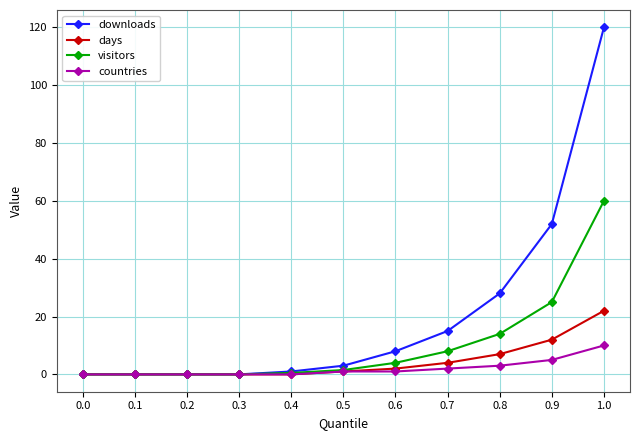

List the series in order of their peak value, highest first.

downloads, visitors, days, countries